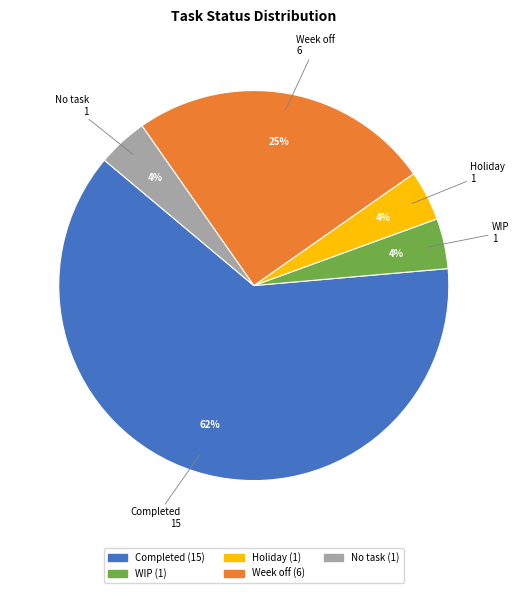

To the nearest percent, what is the difference between the Week off (6) and WIP (1) slice percentages?

21%